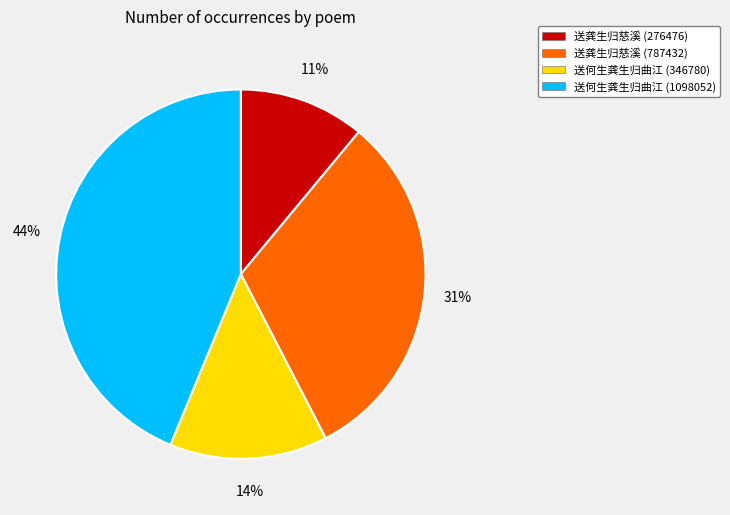

How many segments does this pie chart have?

4